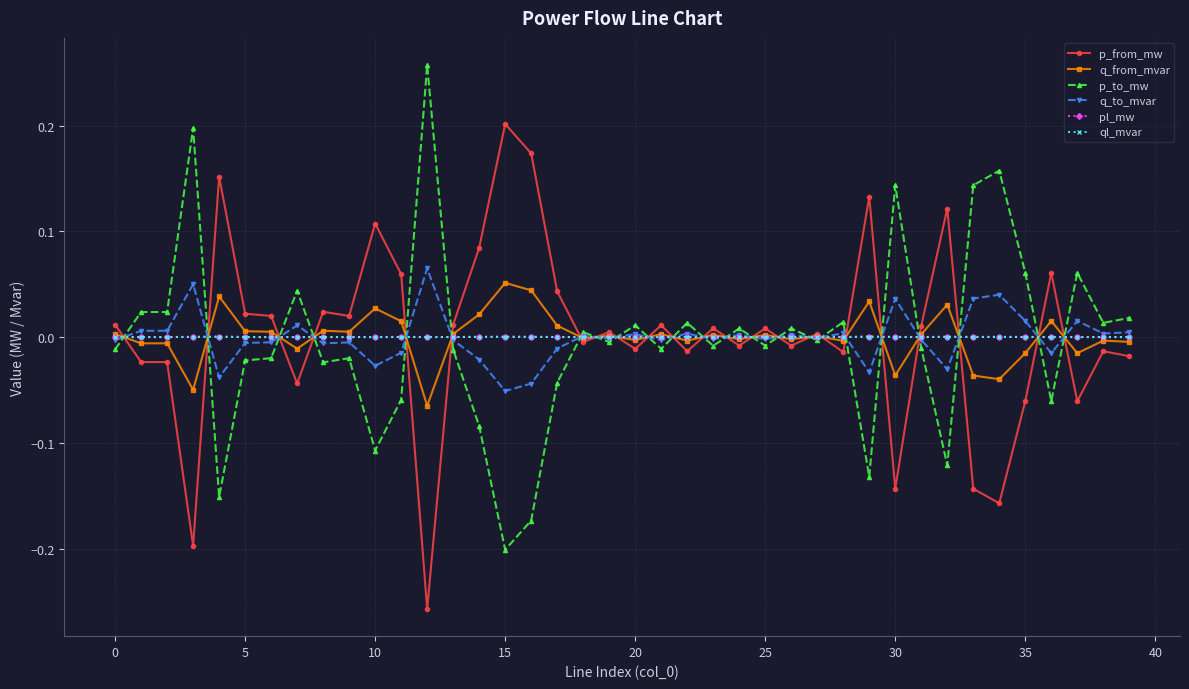

True or false: q_from_mvar has more than 0 interior local peaks.

True